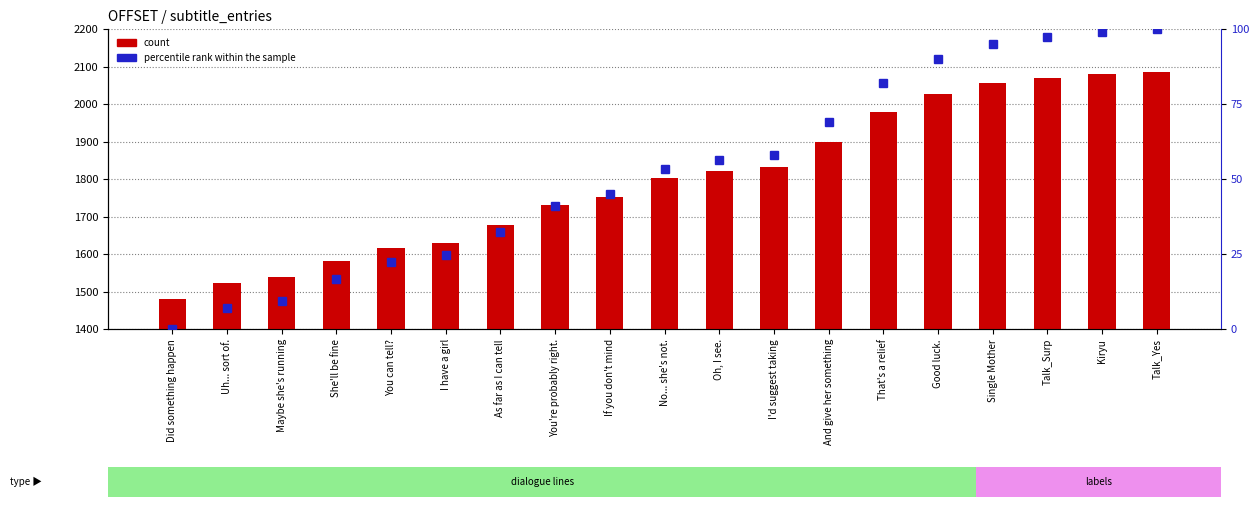

What is the total value across all series at Good luck.?

2116.1